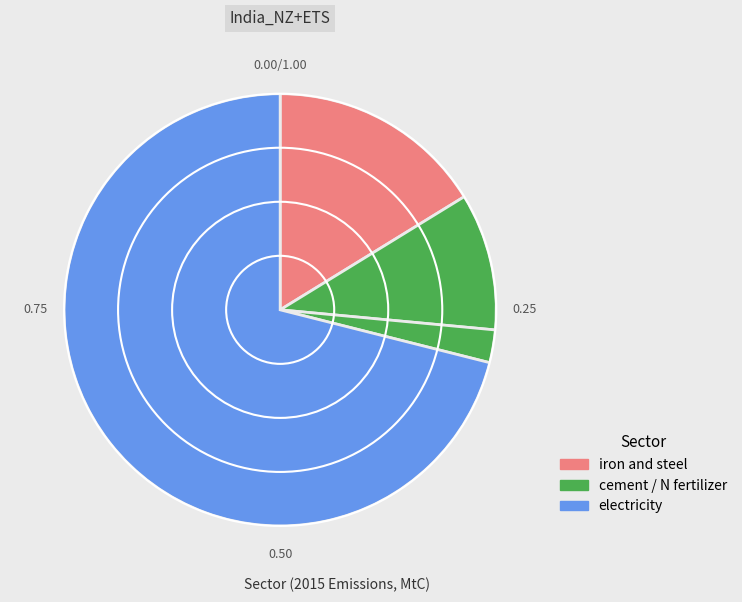

How many slices are in this pie chart?

4